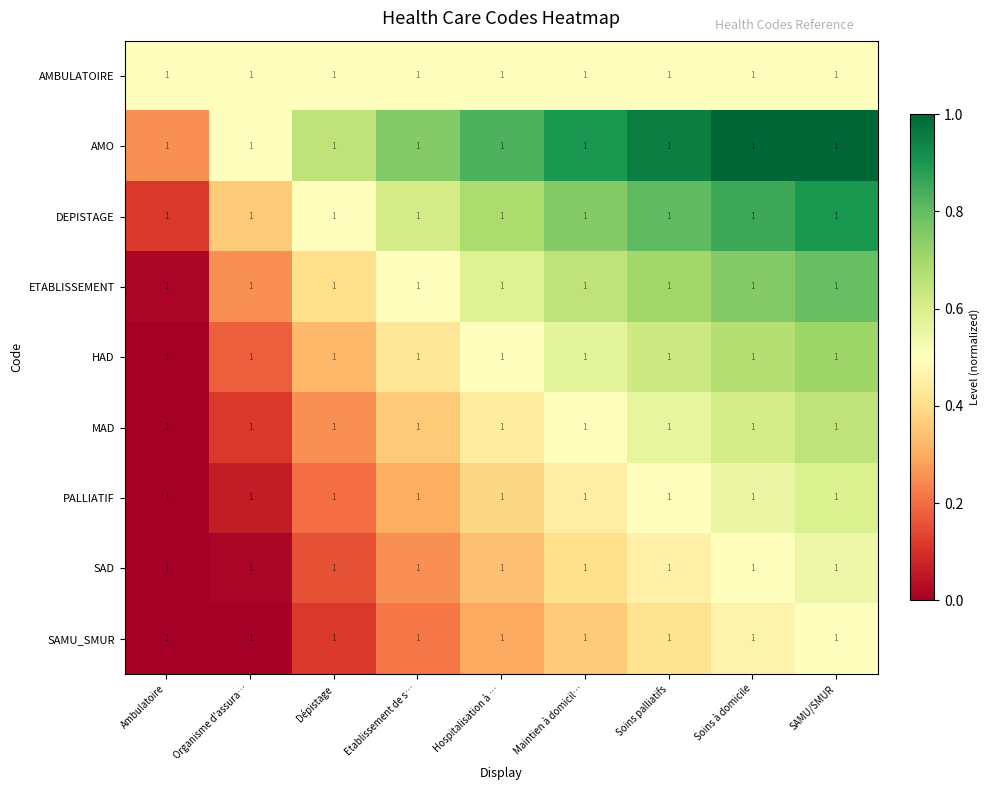

Is the value of DEPISTAGE at Hospitalisation à … greater than the value of SAD at Soins à domicile?

Yes